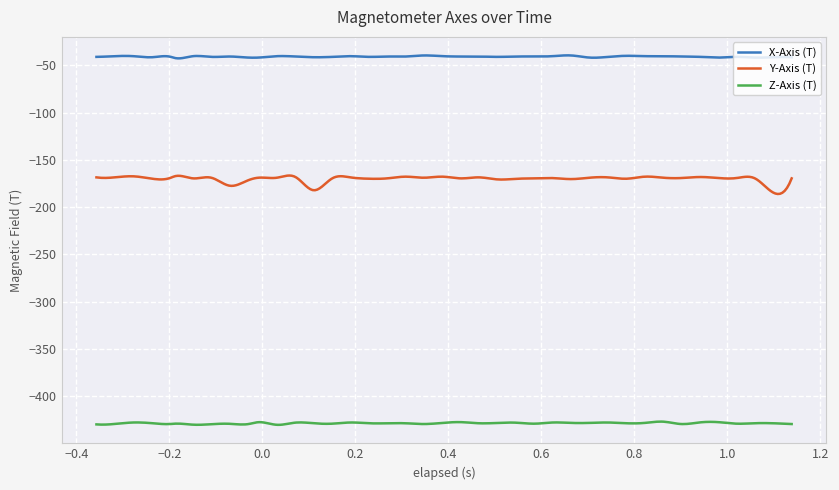

True or false: X-Axis (T) has more than 0 points higher than both neighbors.

True